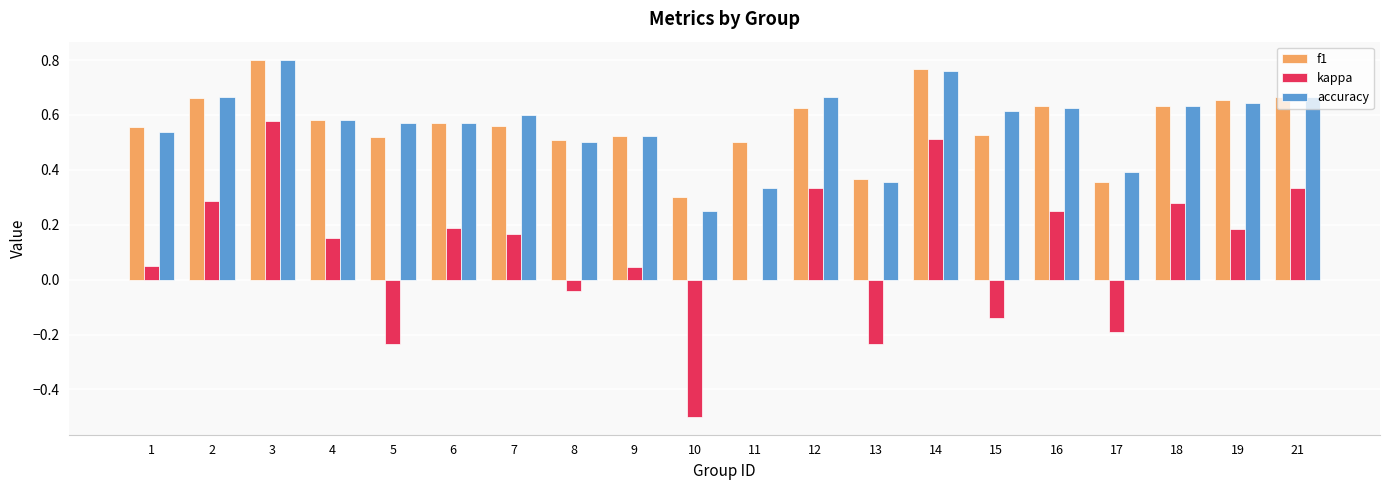

At which category is the sum across all series the highest?

3